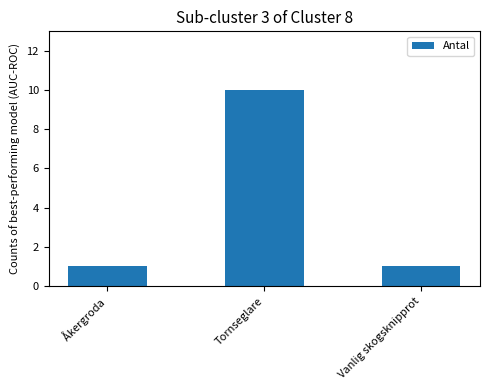

What is the greatest value displayed?

10